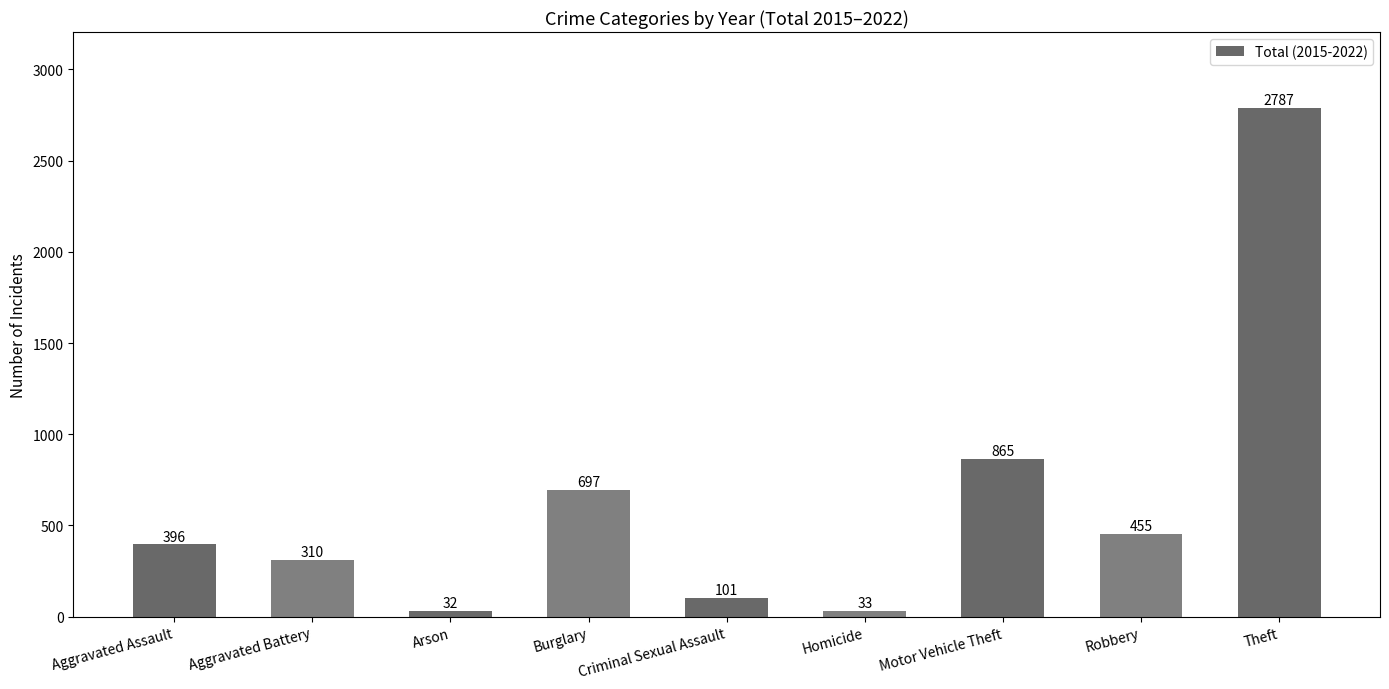

List the labels in order of value, largest first.

Theft, Motor Vehicle Theft, Burglary, Robbery, Aggravated Assault, Aggravated Battery, Criminal Sexual Assault, Homicide, Arson